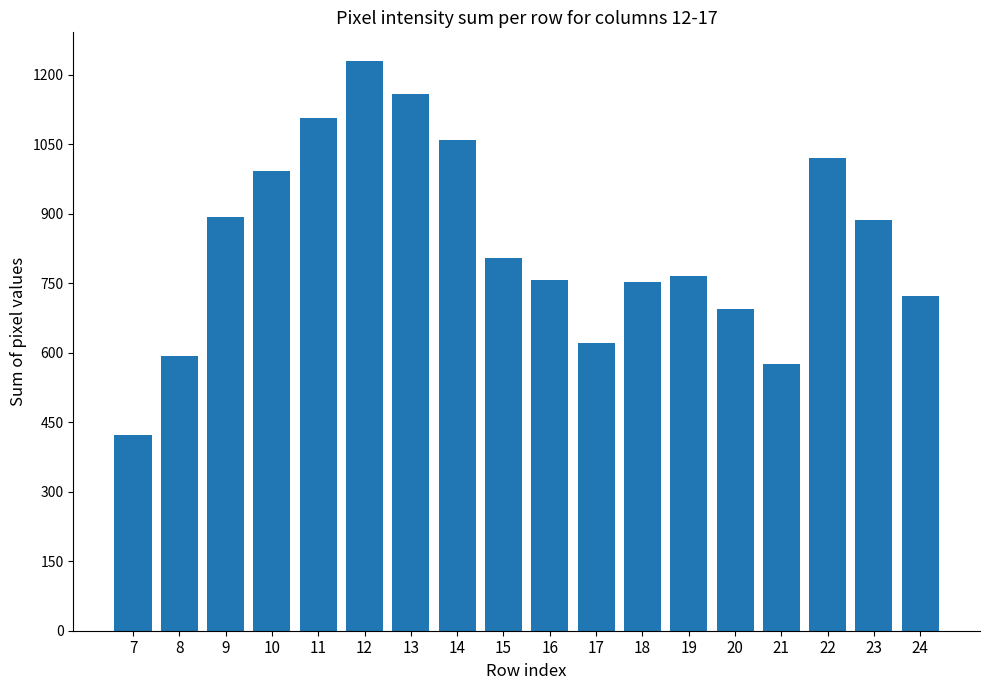

What is the value of the 1st bar from the left?

423